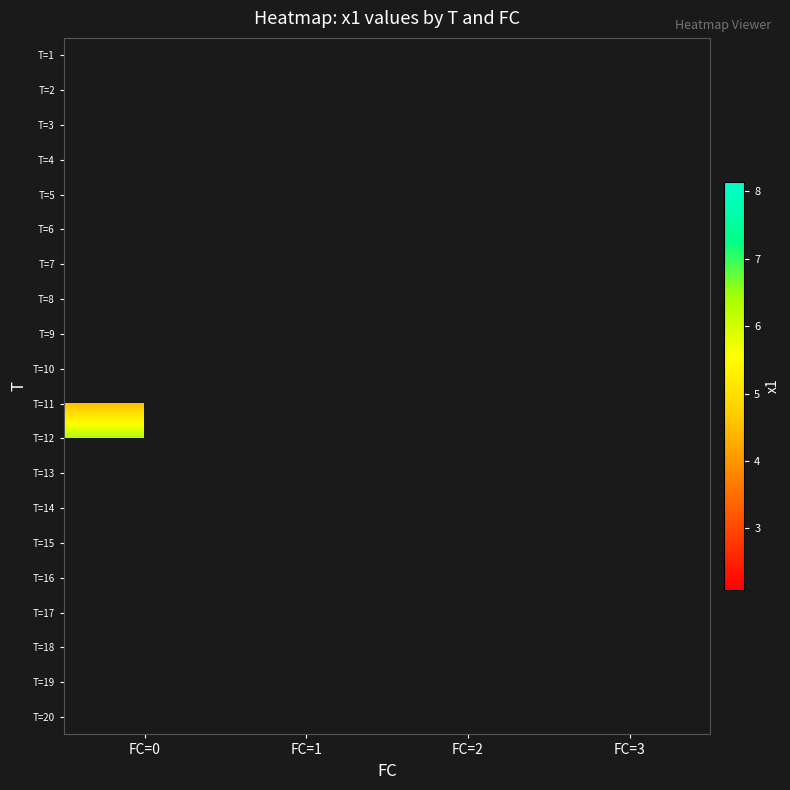

Between FC=3 and FC=2, which is larger?

FC=2